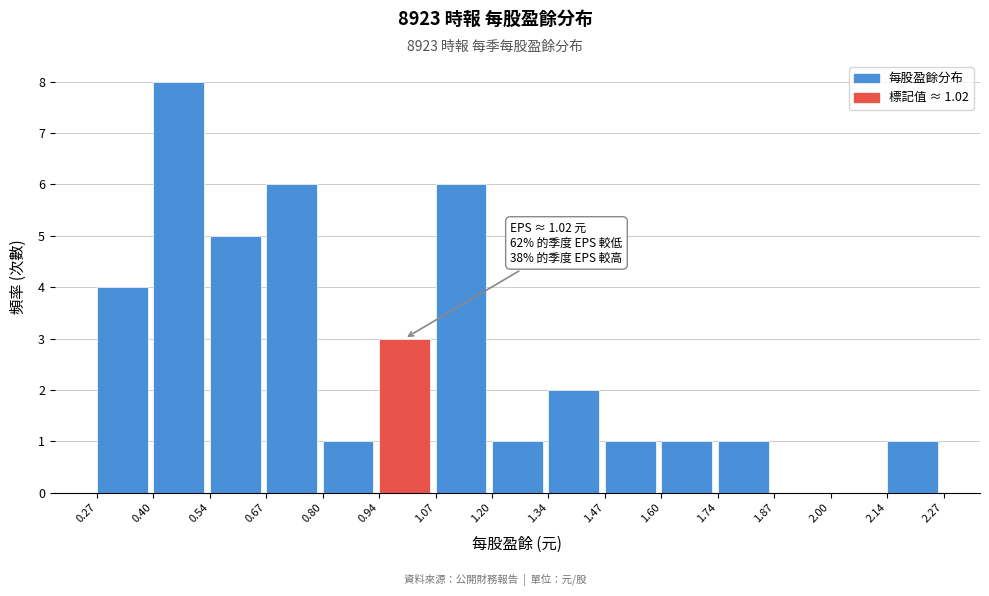

Over which range of the x-axis is the bar tallest?

0.40 to 0.54